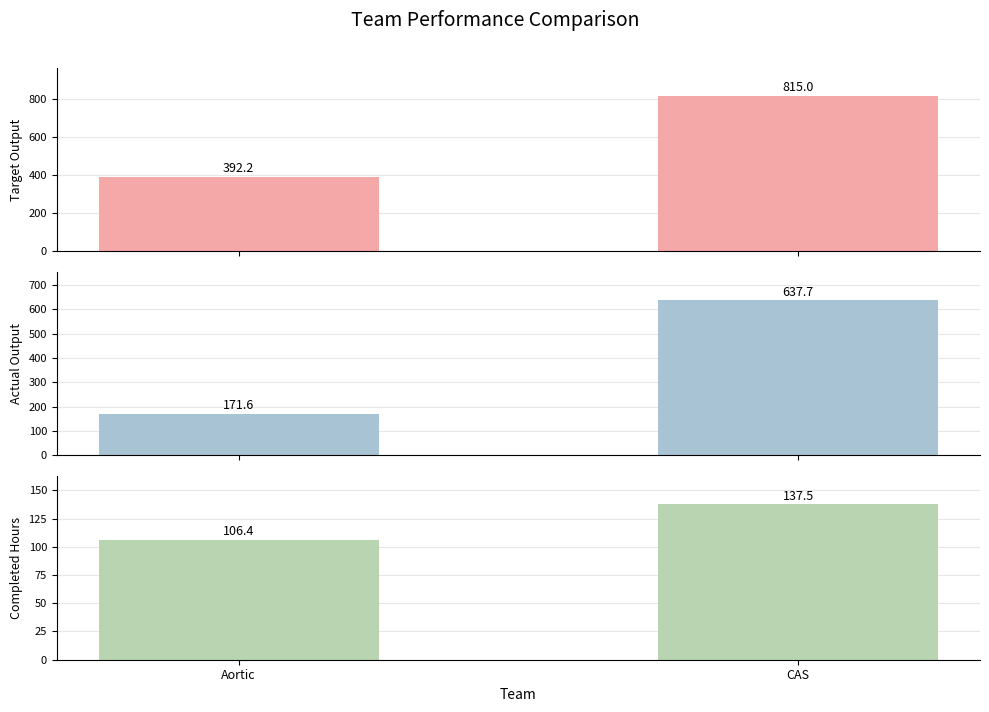

Rank the series by their average value, from highest to lowest.

Target Output, Actual Output, Completed Hours